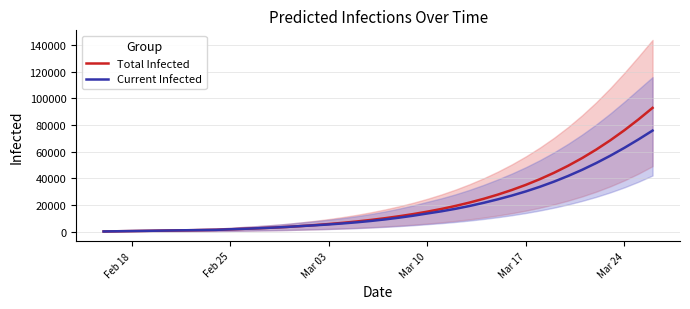

The value of Total Infected at Mar 17 is 35137. True or false?

True